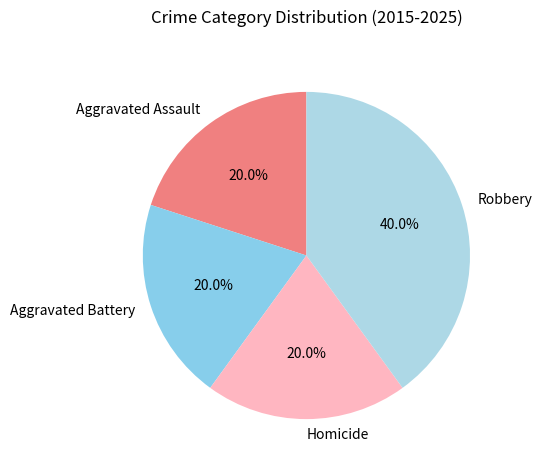

True or false: Homicide accounts for 20% of the total.

True